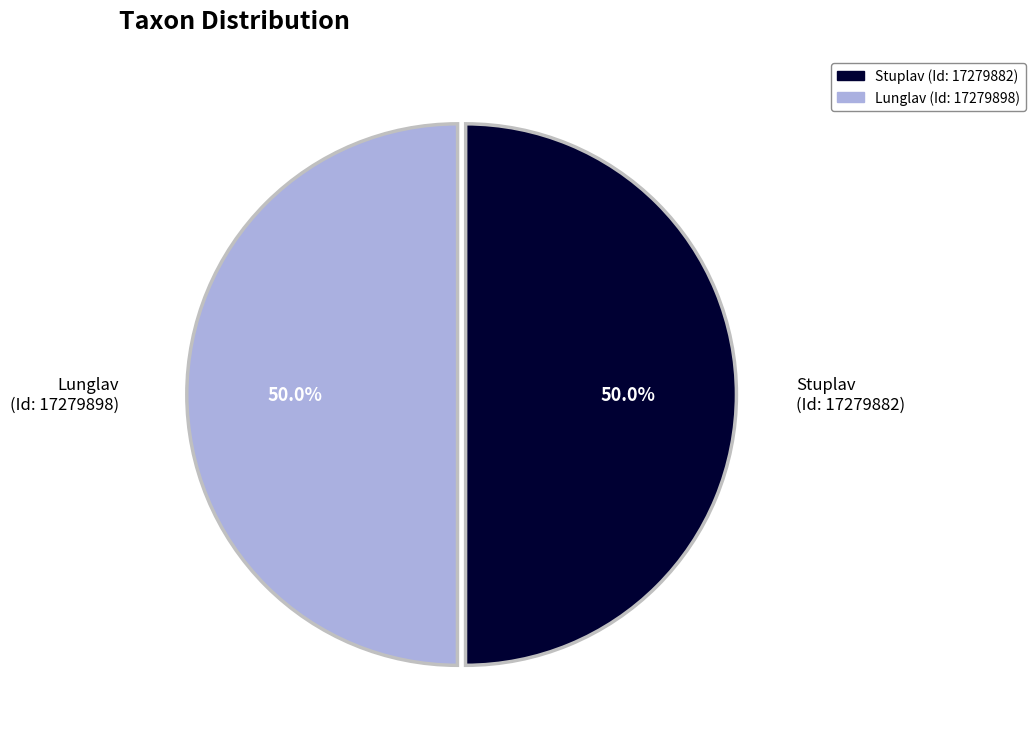

How many slices are in this pie chart?

2